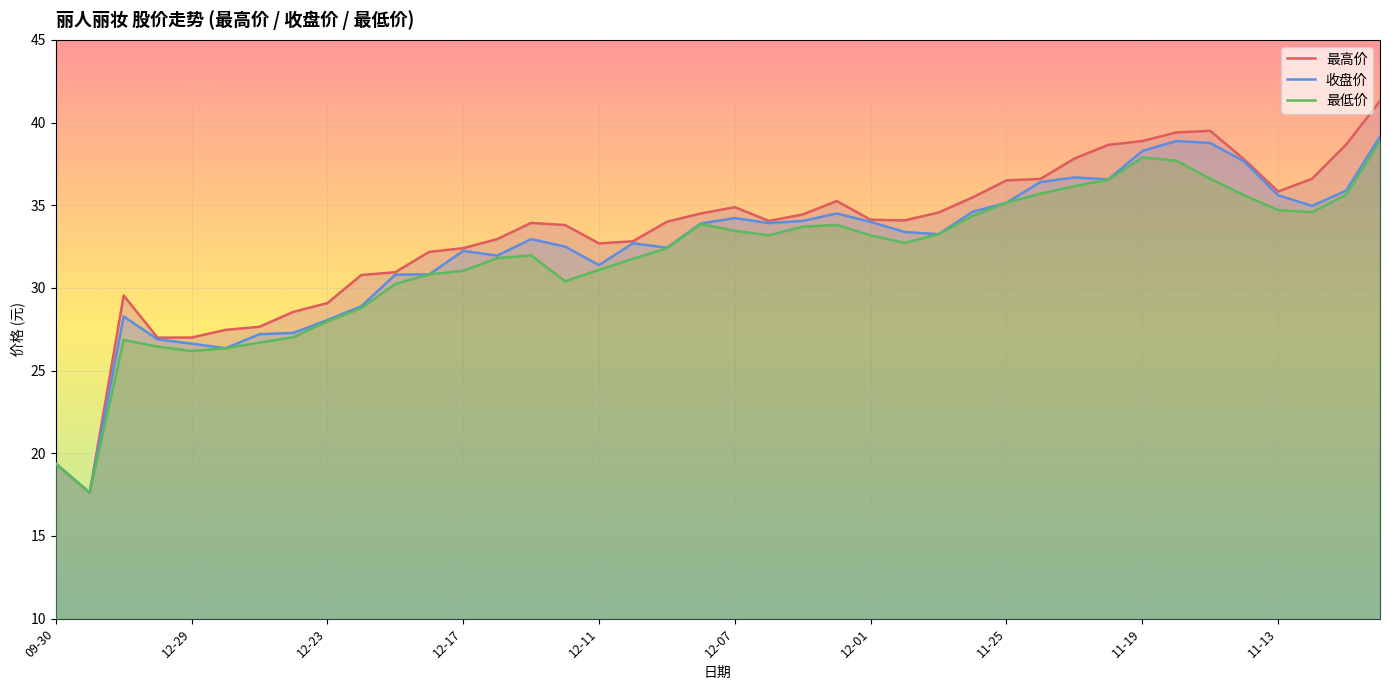

Does the chart display data point markers on the line(s)?

No